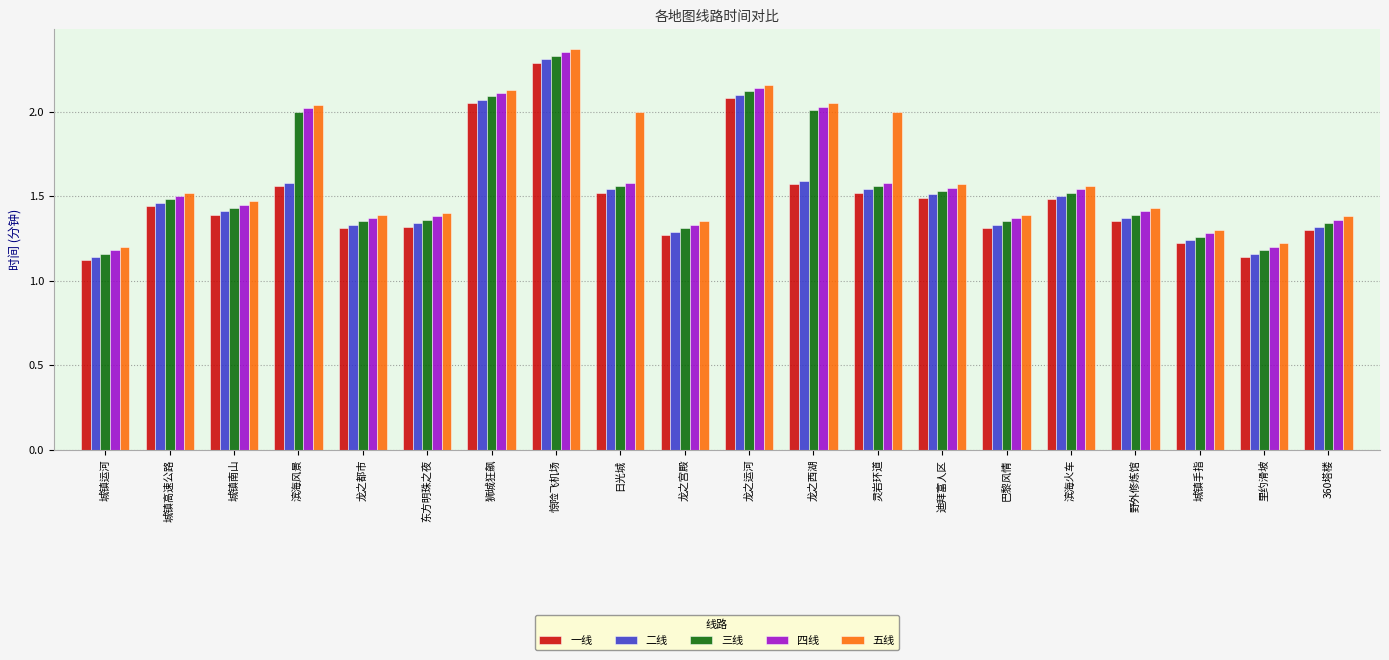

Is the value of 四线 at 迪拜富人区 greater than the value of 二线 at 360塔楼?

Yes